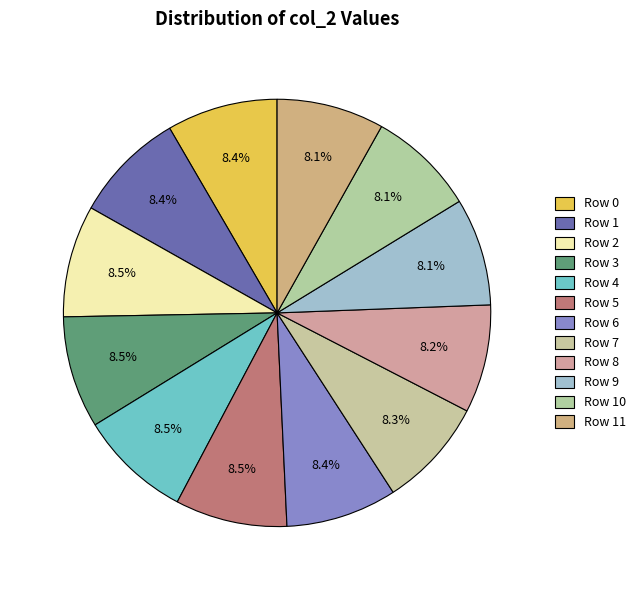

Approximately how many times larger is the value at Row 2 compared to Row 4?

1.0